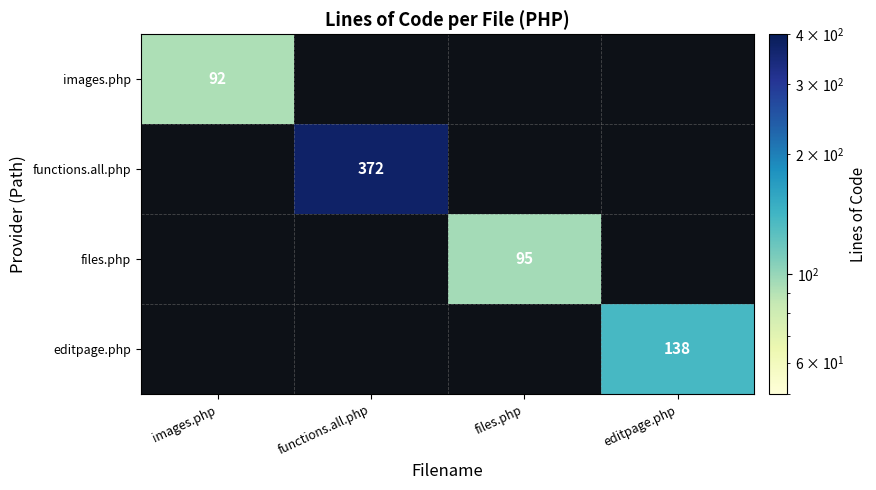

The value of files.php at files.php is 26. True or false?

False